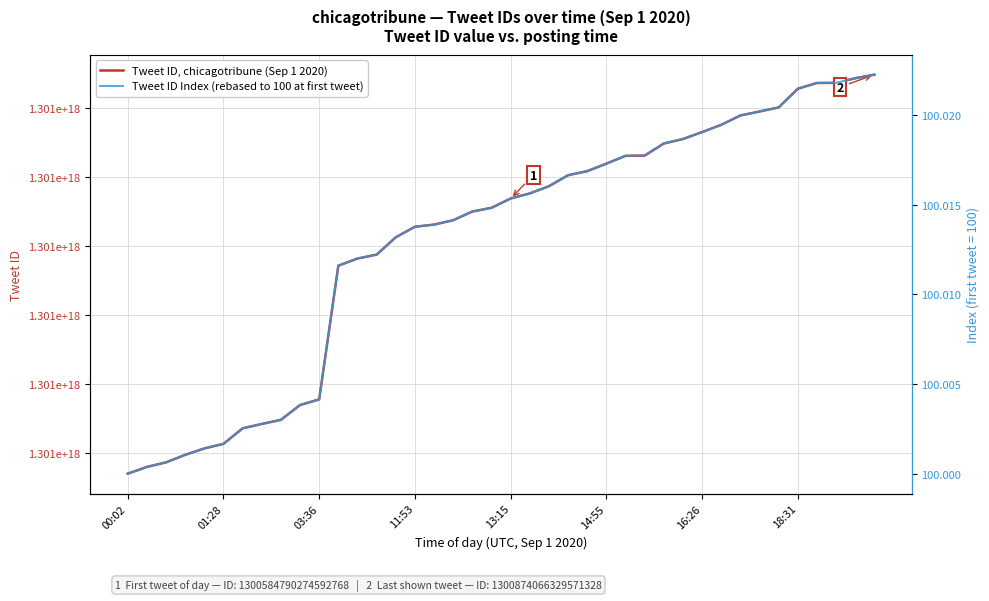

What are all the series names shown in the legend?

Tweet ID, chicagotribune (Sep 1 2020), Tweet ID Index (rebased to 100 at first tweet)